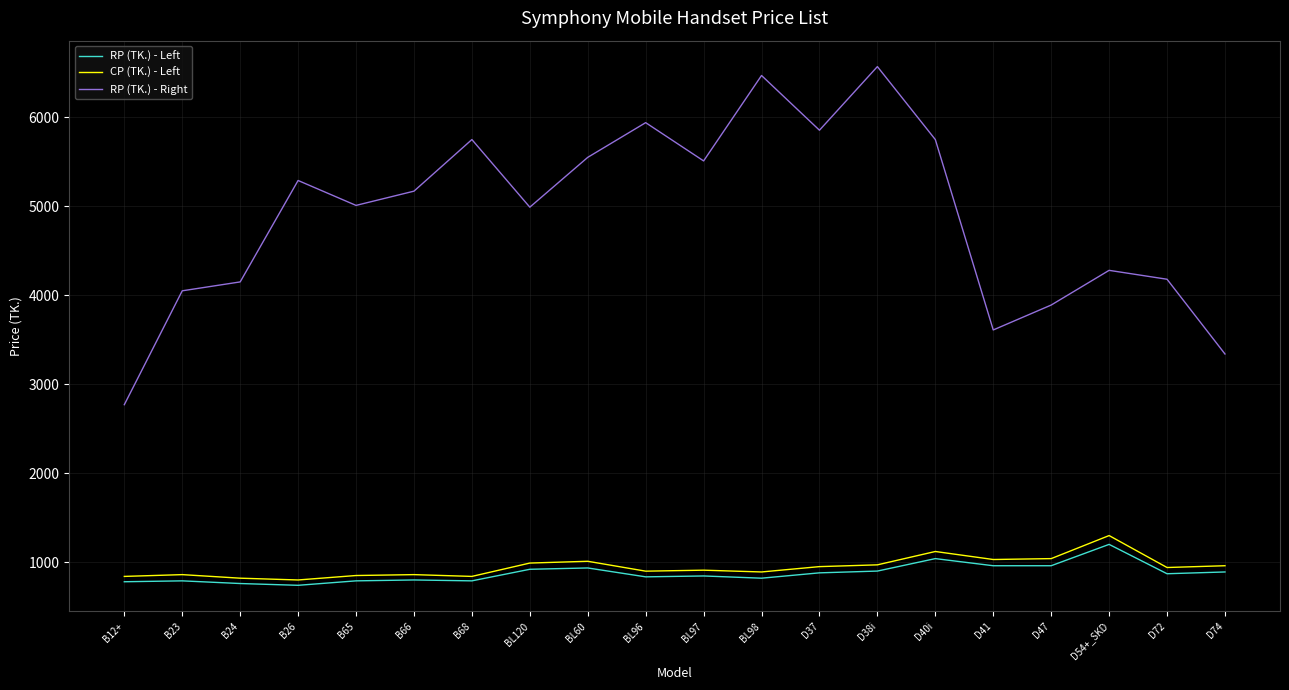

Which series has the largest range (max minus min)?

RP (TK.) - Right